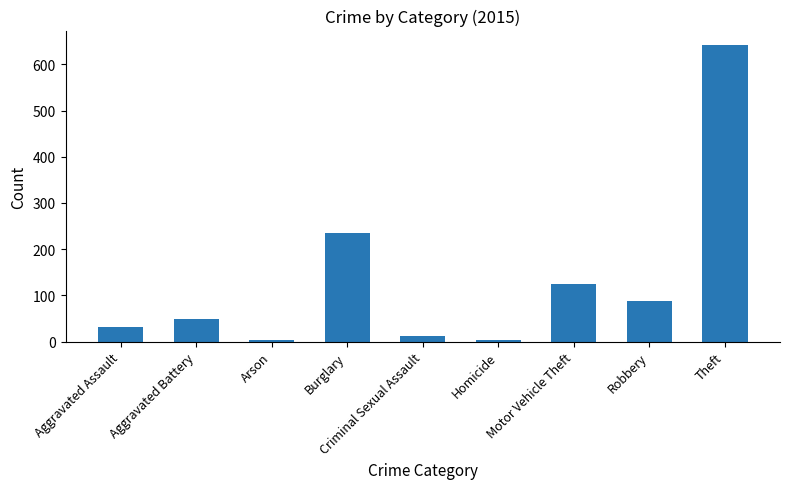

How many series are shown in this chart?

1